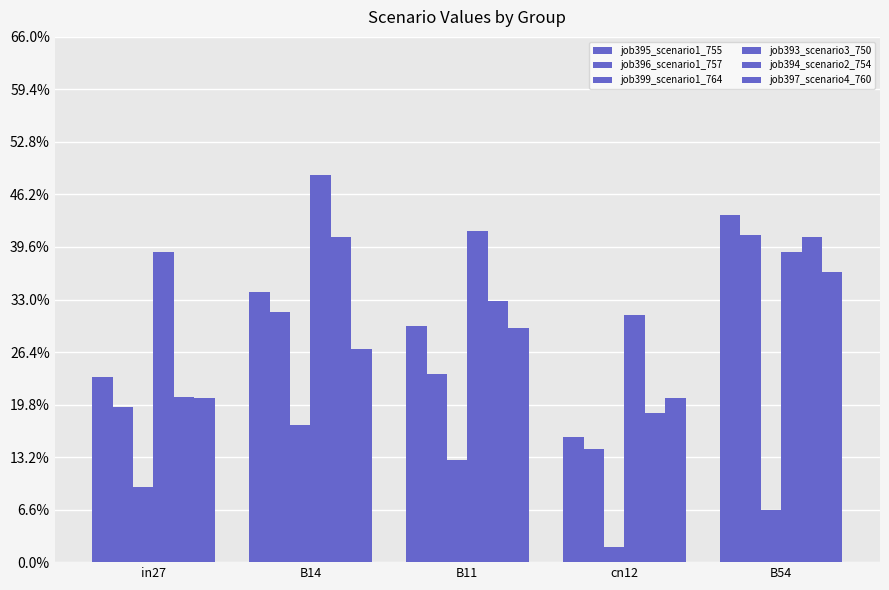

Reading left to right, what are all the values shown in this chart?

job395_scenario1_755: 0.2	0.3	0.3	0.2	0.4
job396_scenario1_757: 0.2	0.3	0.2	0.1	0.4
job399_scenario1_764: 0.1	0.2	0.1	0.0	0.1
job393_scenario3_750: 0.4	0.5	0.4	0.3	0.4
job394_scenario2_754: 0.2	0.4	0.3	0.2	0.4
job397_scenario4_760: 0.2	0.3	0.3	0.2	0.4